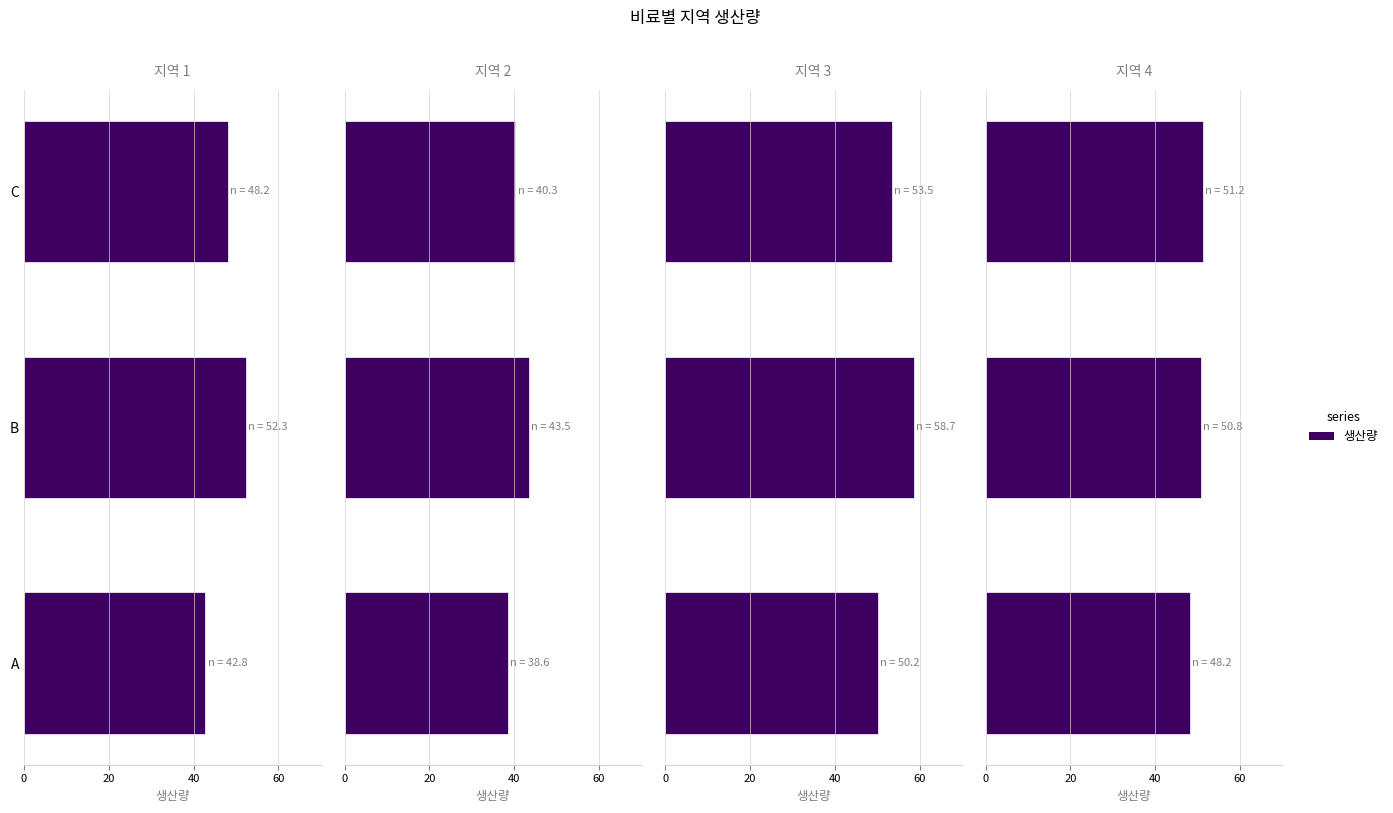

Are the bars horizontal?

Yes